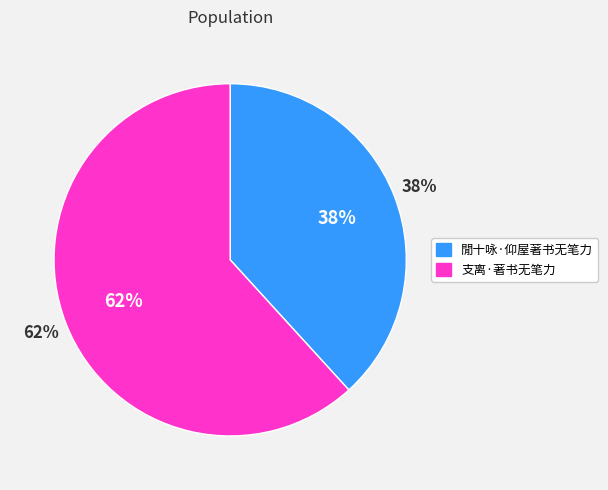

Which slice represents more than half of the pie?

支离·著书无笔力